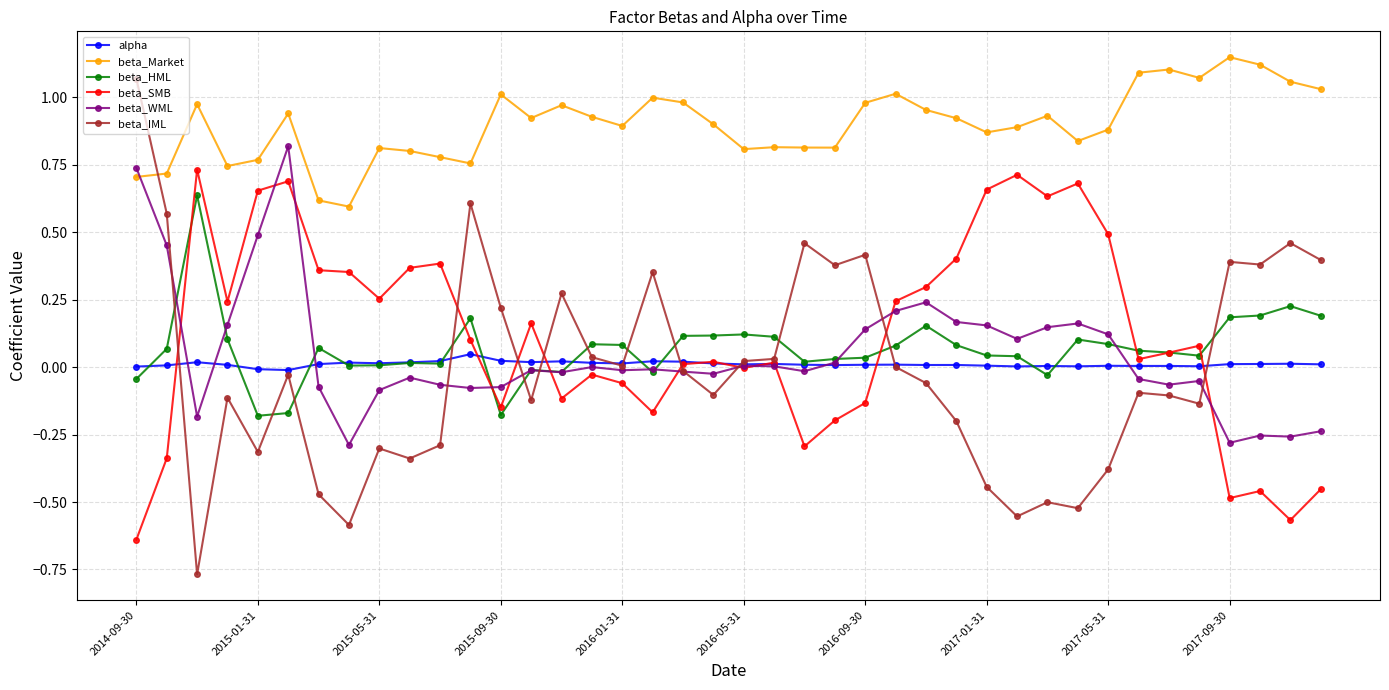

Does the chart display data point markers on the line(s)?

Yes